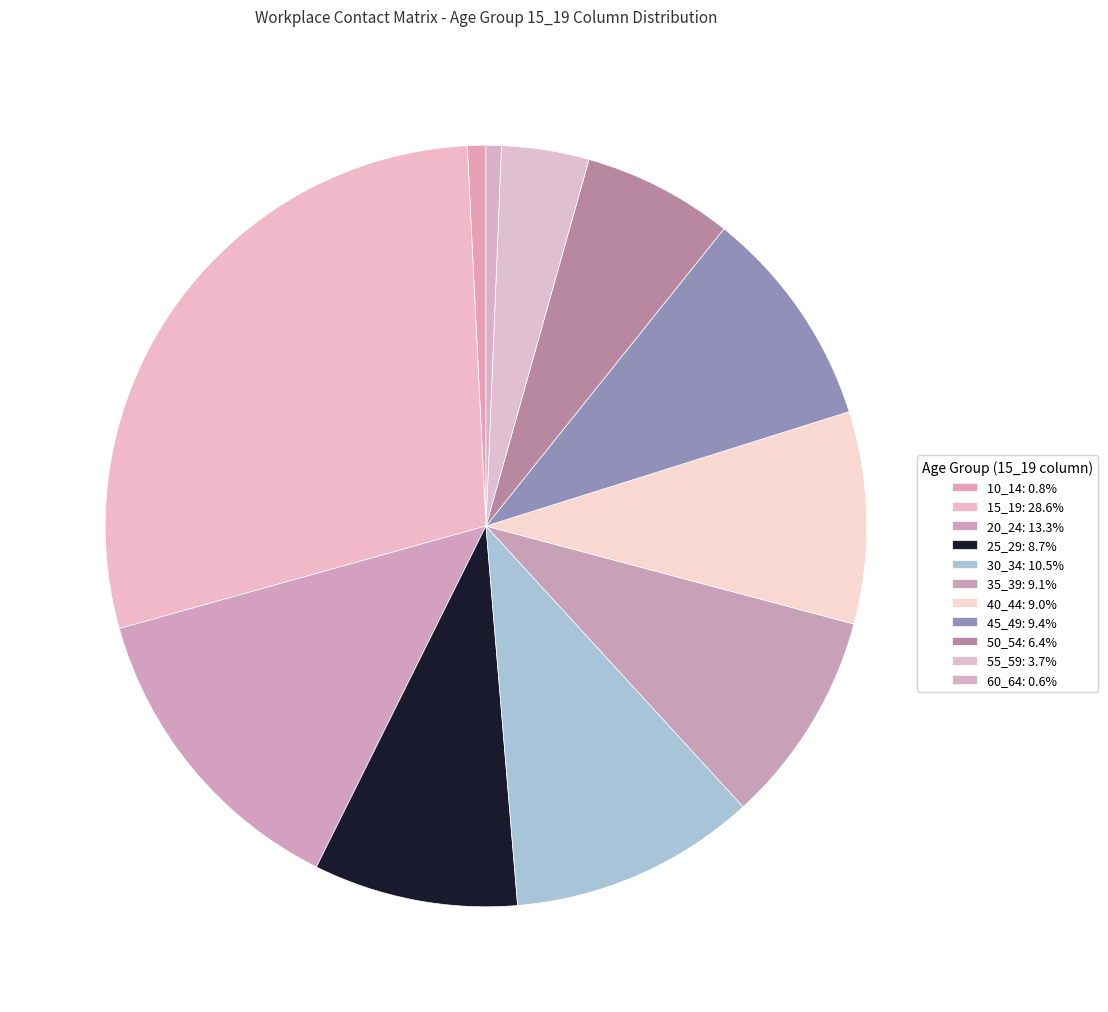

Does any single category account for the majority?

No